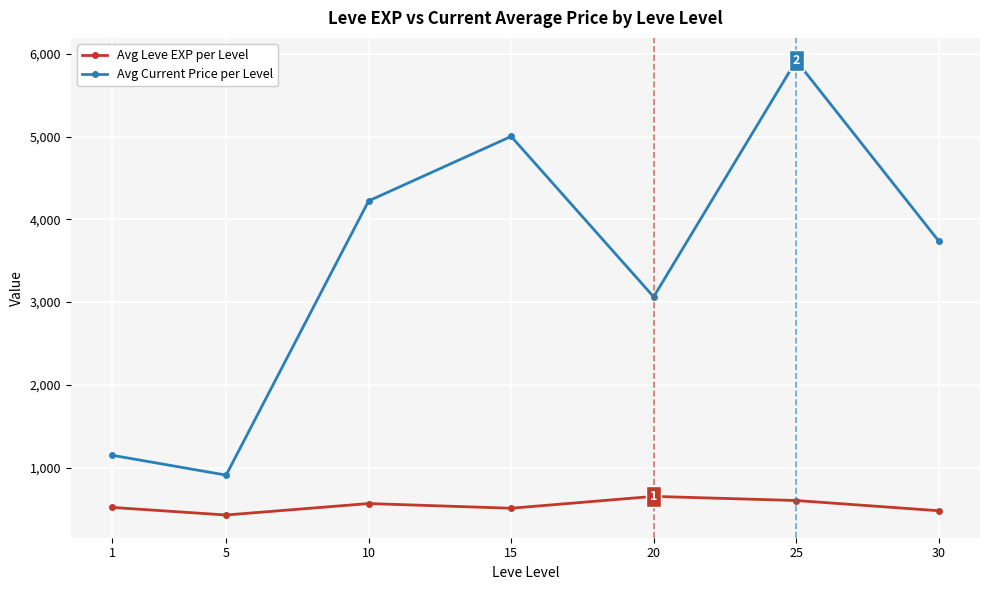

True or false: Avg Leve EXP per Level and Avg Current Price per Level cross at least once.

False